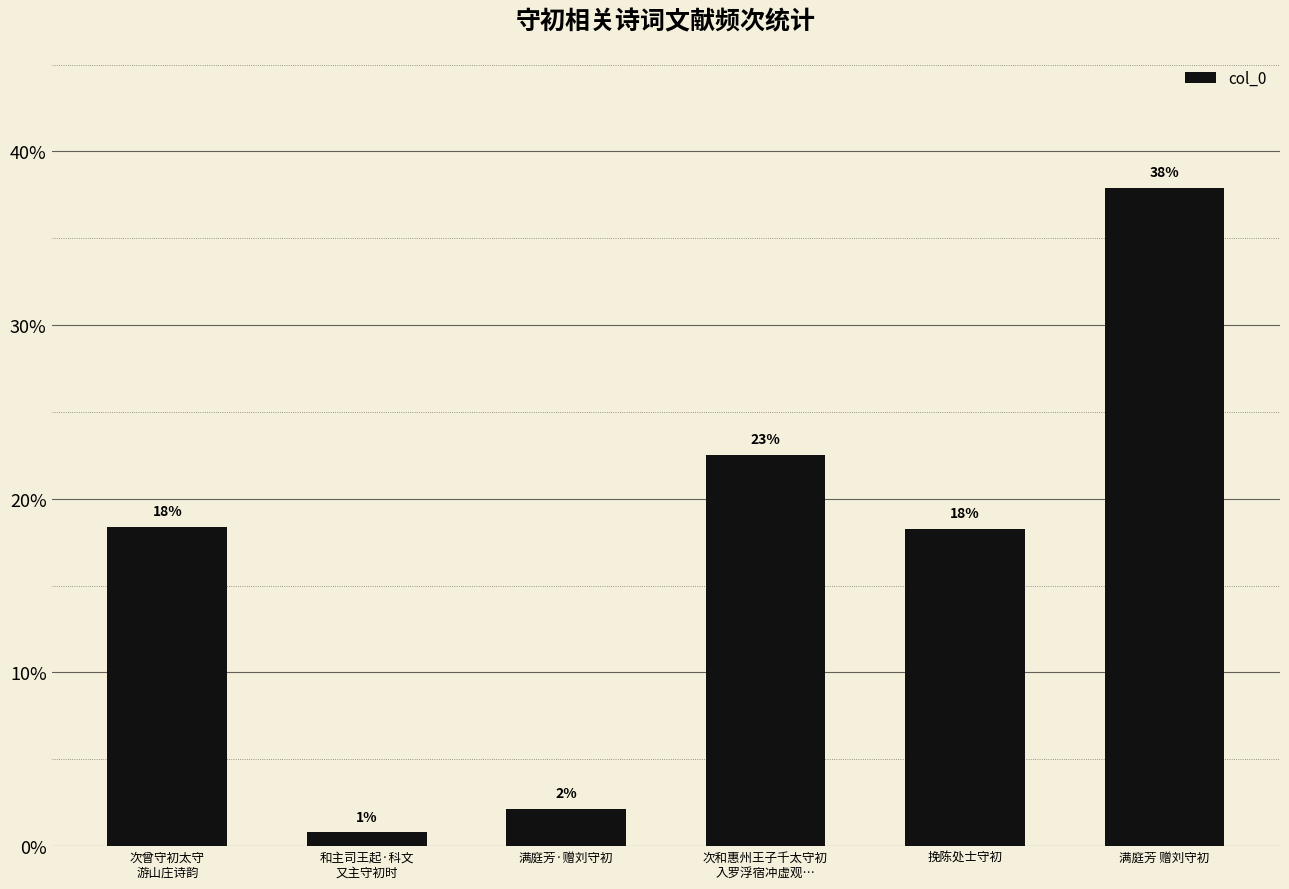

Does the chart contain any negative values?

No